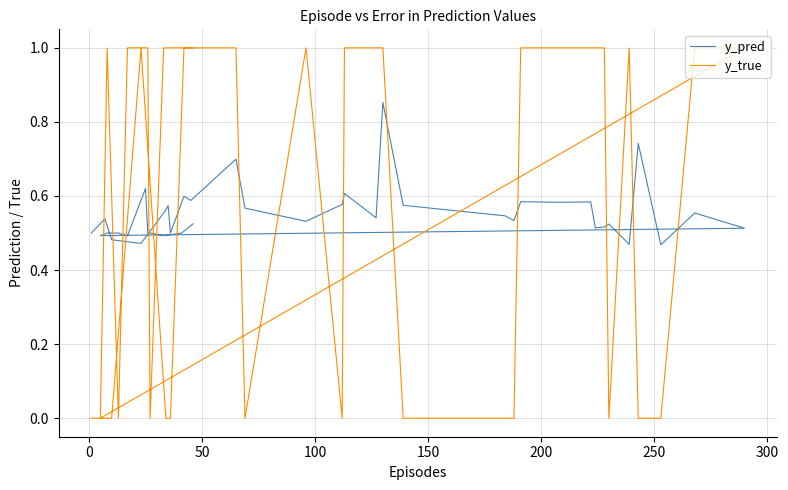

Count the y_true values in the range 0 to 1.

40